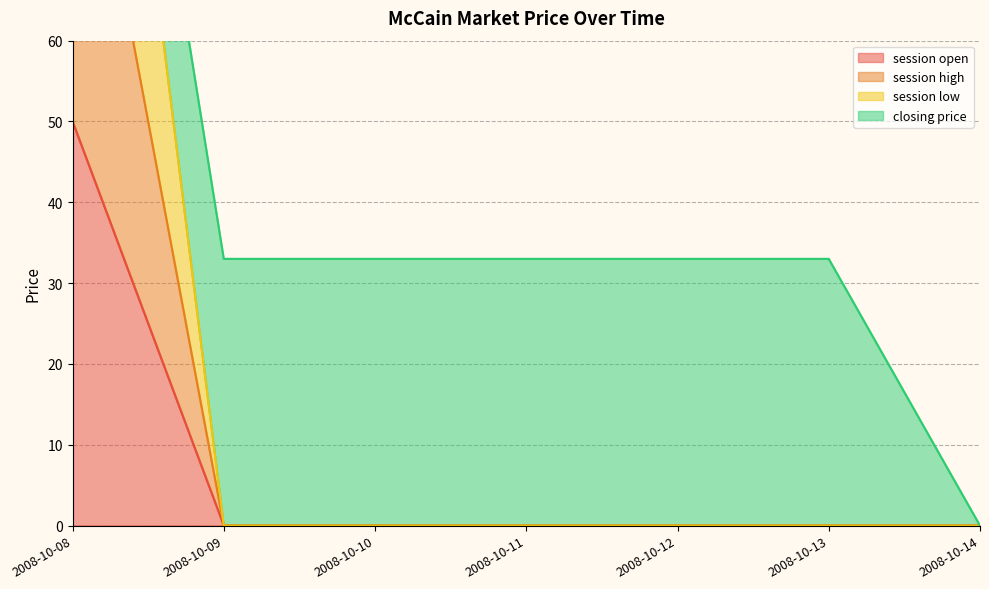

True or false: session high and session low cross at least once.

False